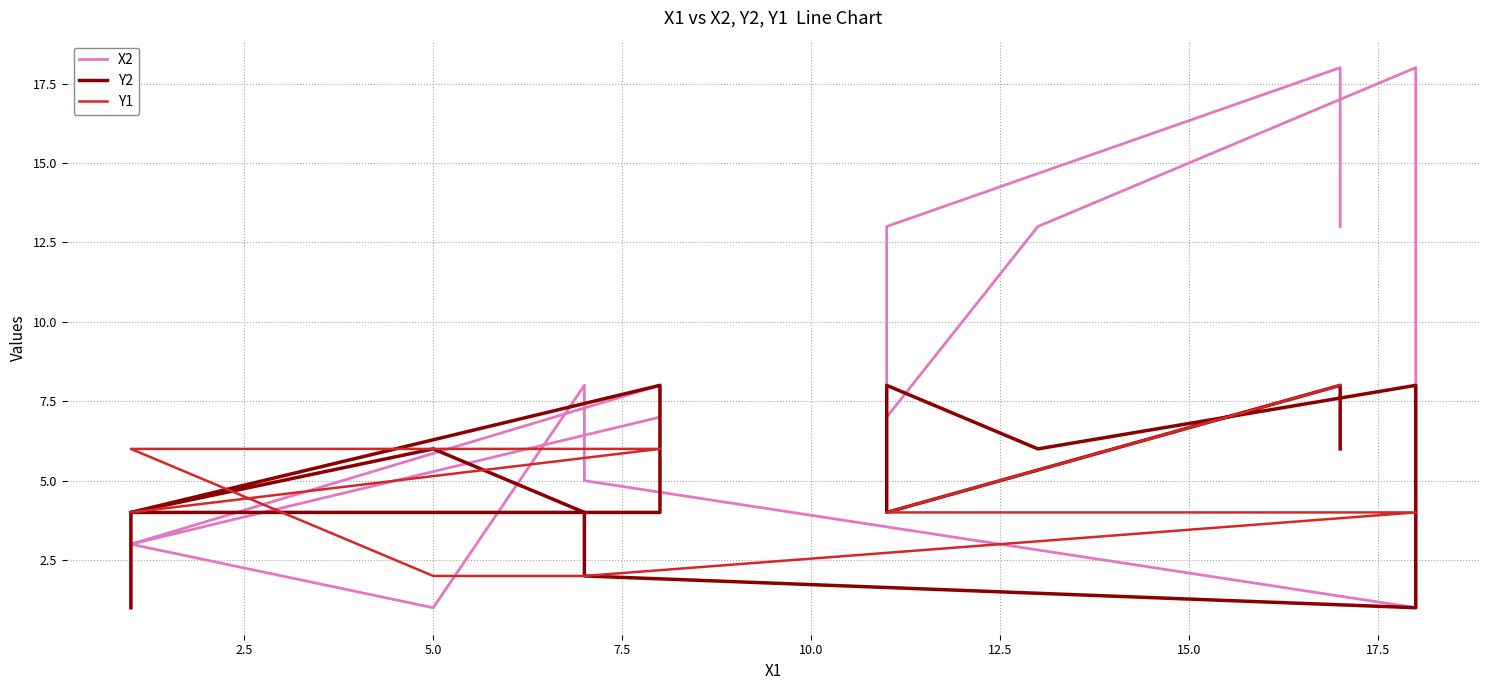

What is the average value of the Y1 series?

5